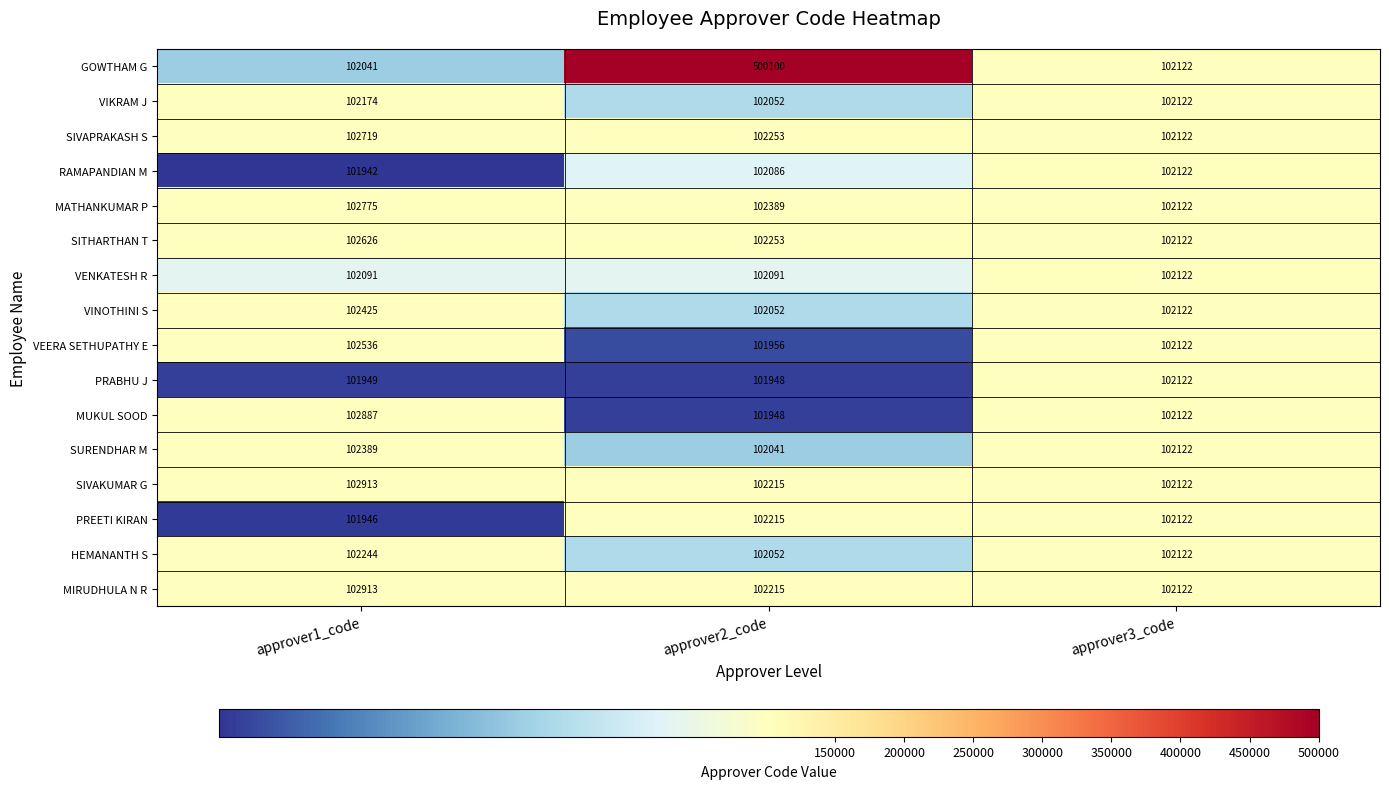

What is the minimum value for VINOTHINI S?

102052